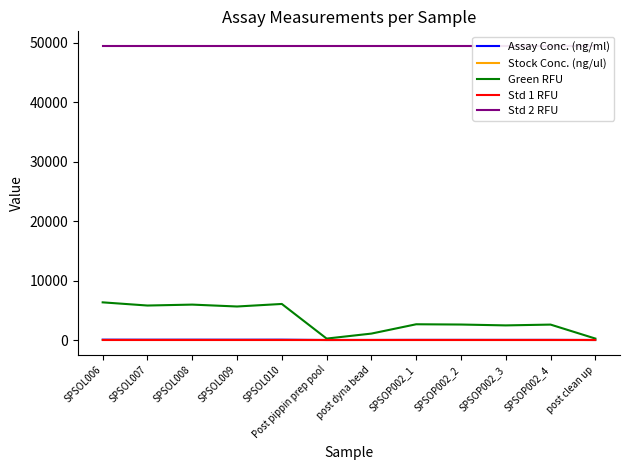

List the series in order of their peak value, highest first.

Std 2 RFU, Green RFU, Std 1 RFU, Assay Conc. (ng/ml), Stock Conc. (ng/ul)